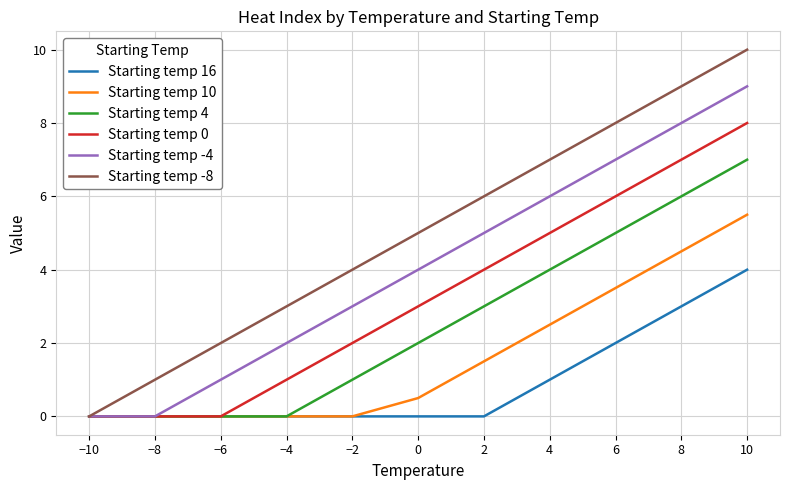

Which series has the largest total across all categories?

Starting temp -8